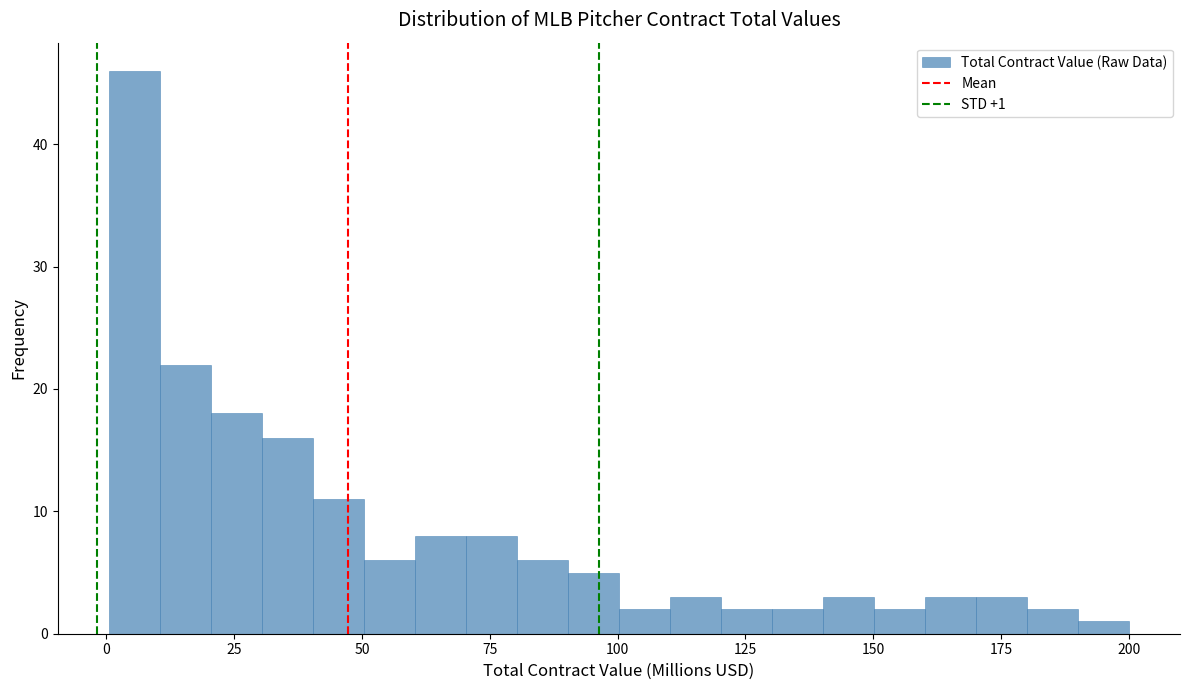

Read against the x-axis, roughly where is the centre of the tallest bar?

5